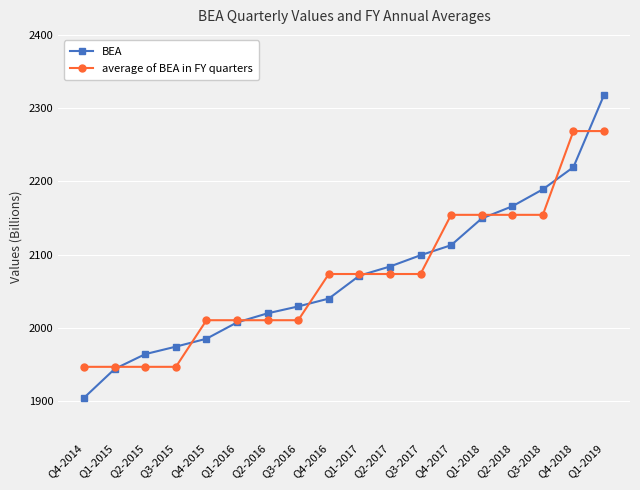

Which series ends up on top after the final intersection of BEA and average of BEA in FY quarters?

BEA